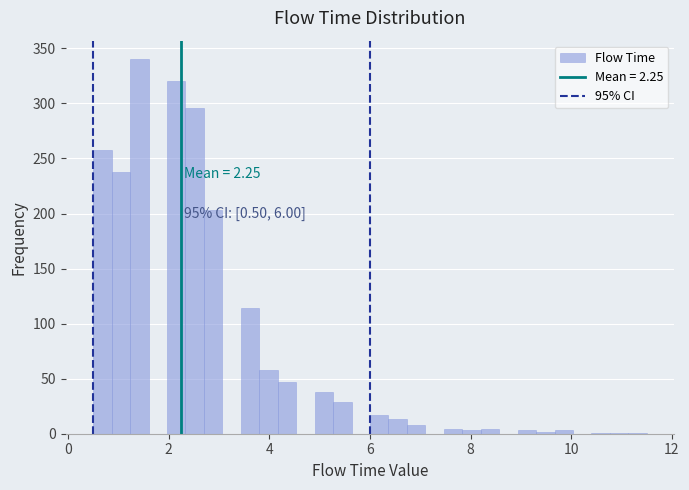

Read against the x-axis, roughly where is the centre of the tallest bar?

1.4